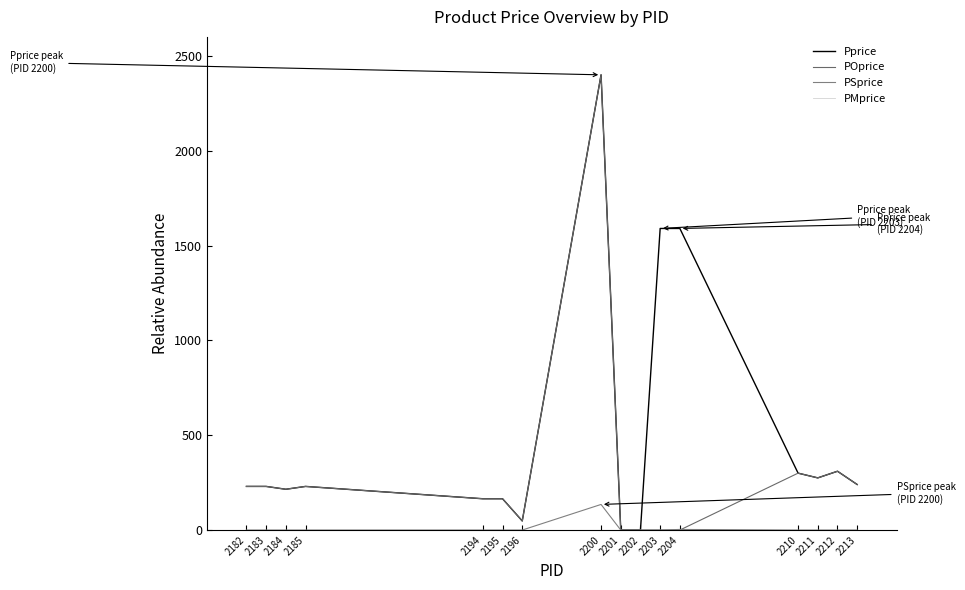

Where do PSprice and POprice first cross each other?

2204 and 2210